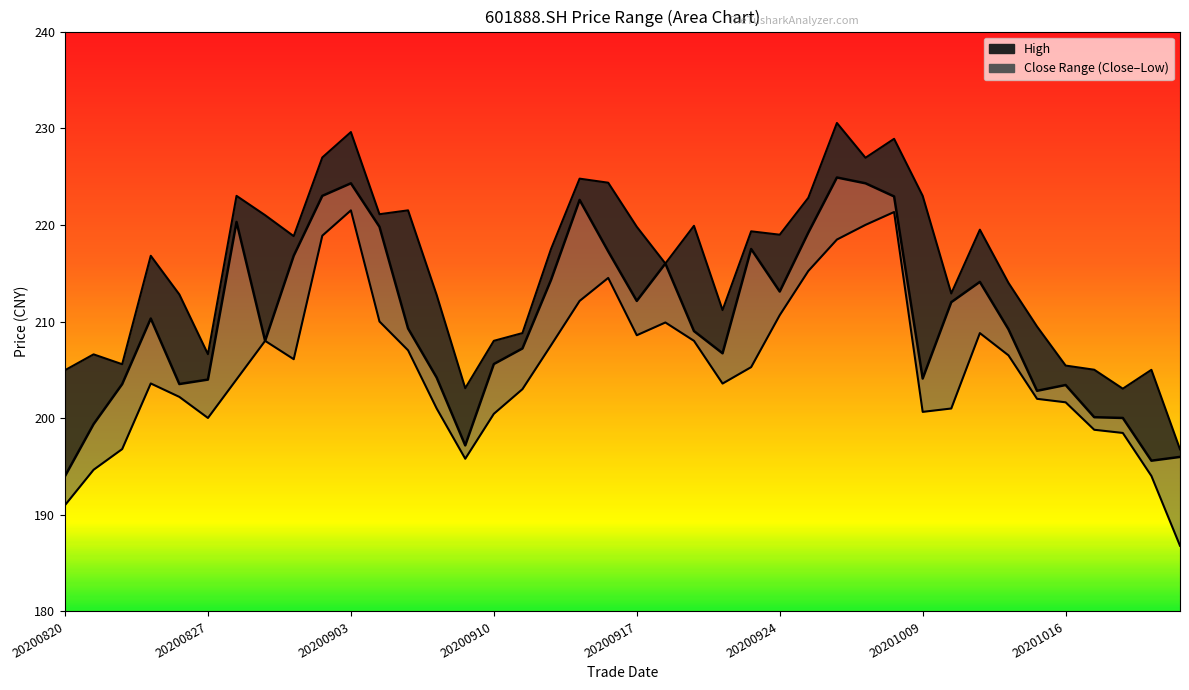

What is the difference between the highest and lowest values at 20200925?

7.6